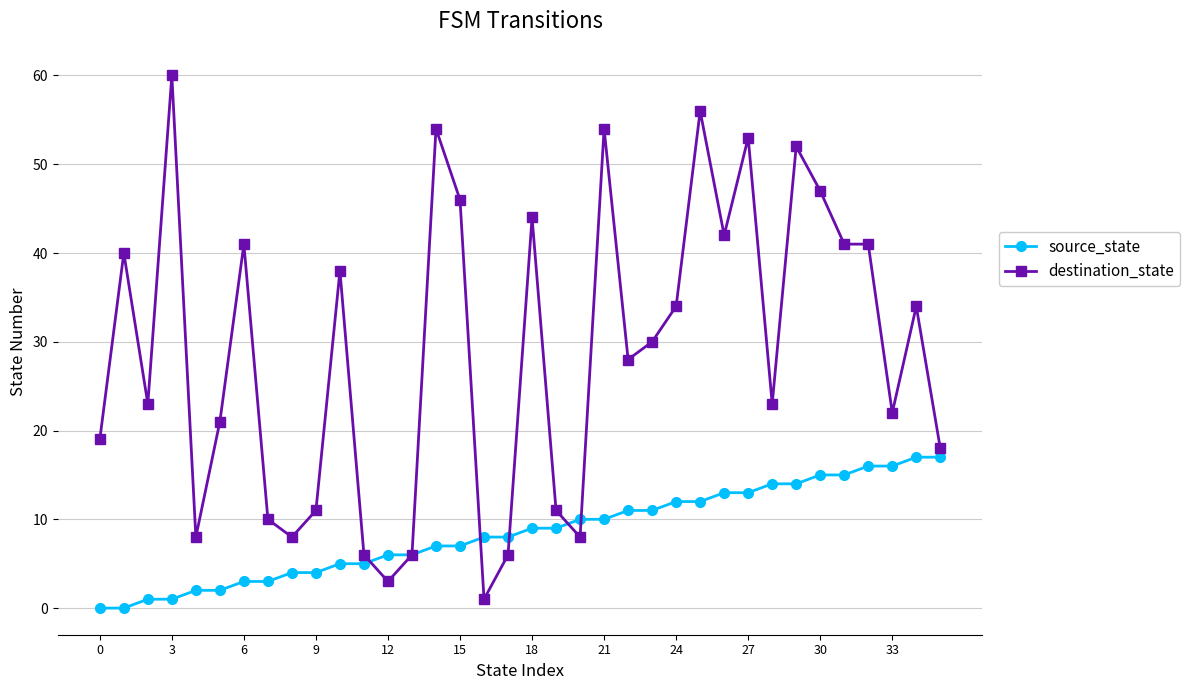

Which series has the largest range (max minus min)?

destination_state